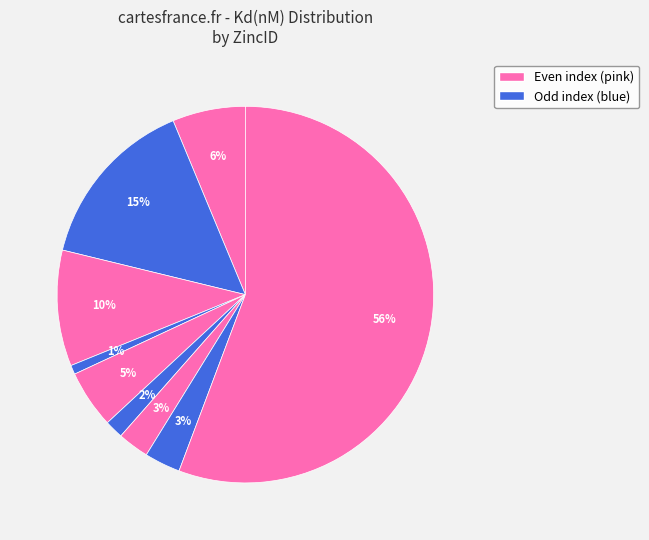

Which slice is the largest?

ZINC03820040